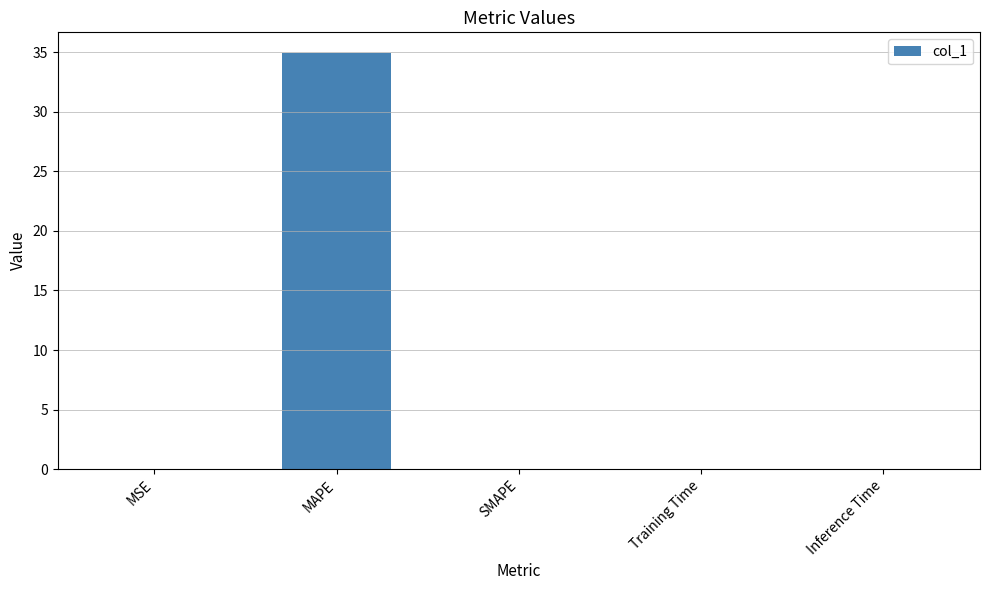

Read the value at MAPE.

34.9